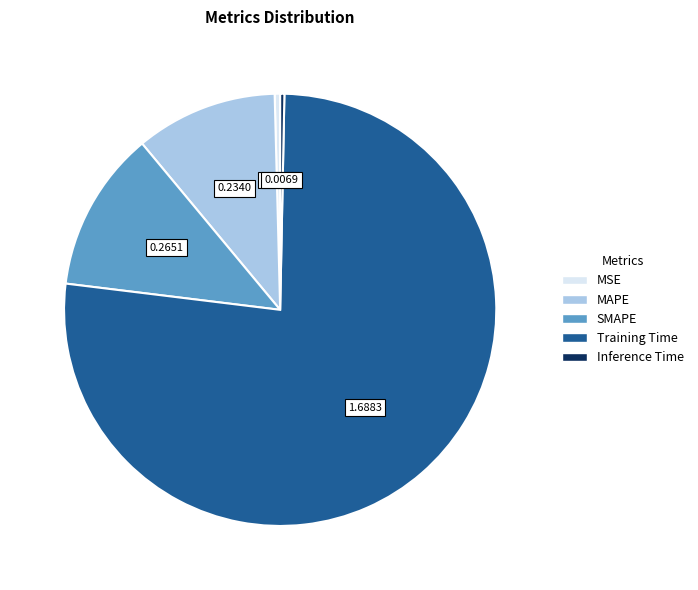

How many segments does this pie chart have?

5